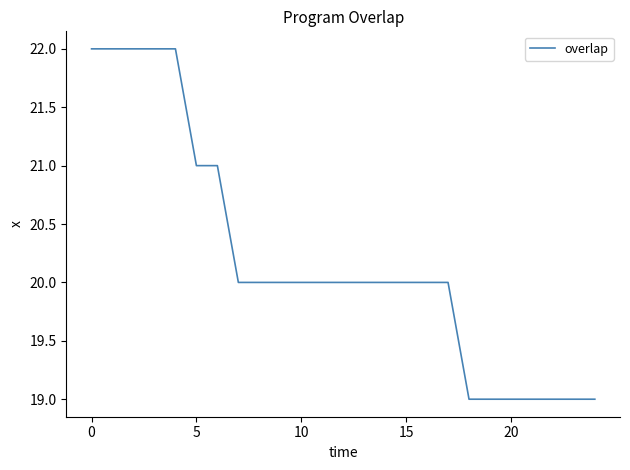

What is the minimum value shown in the chart?

19